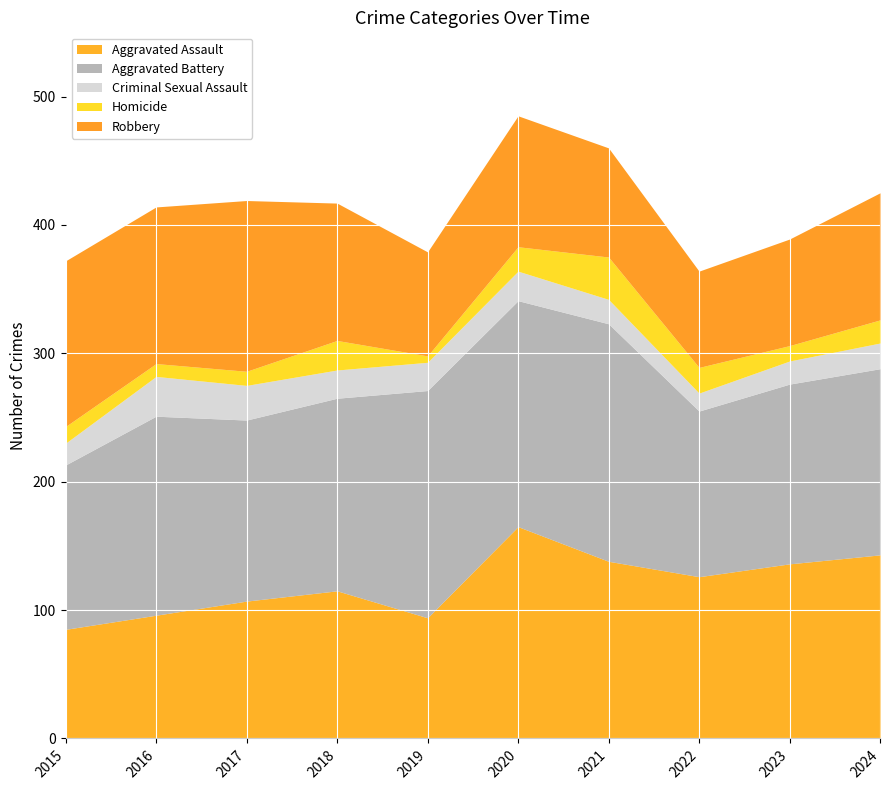

At which label does Criminal Sexual Assault reach its peak?

2016